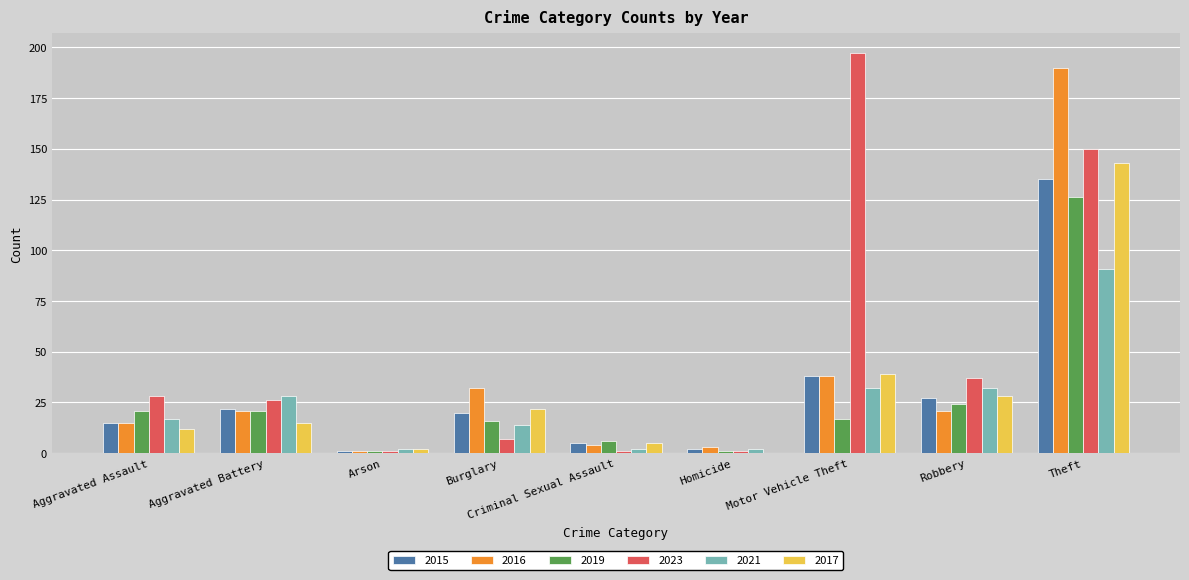

At which label does 2015 reach its peak?

Theft